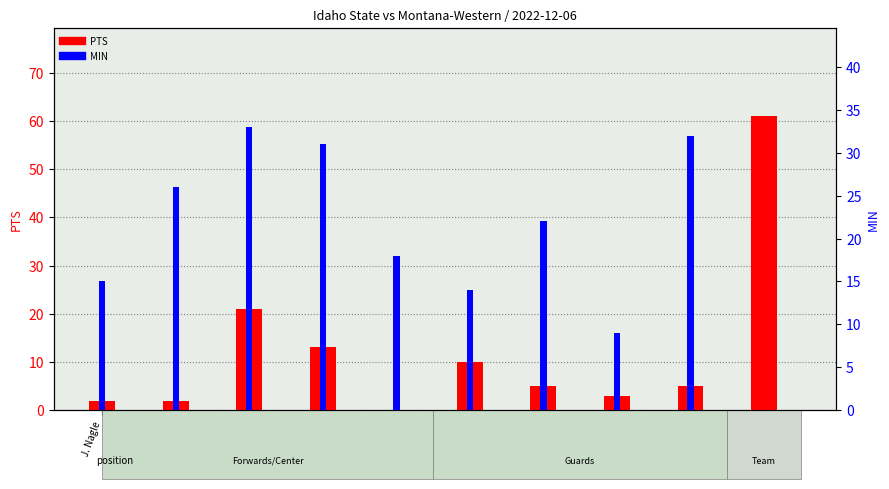

Where does the PTS series first go above 5?

J. Rodriguez